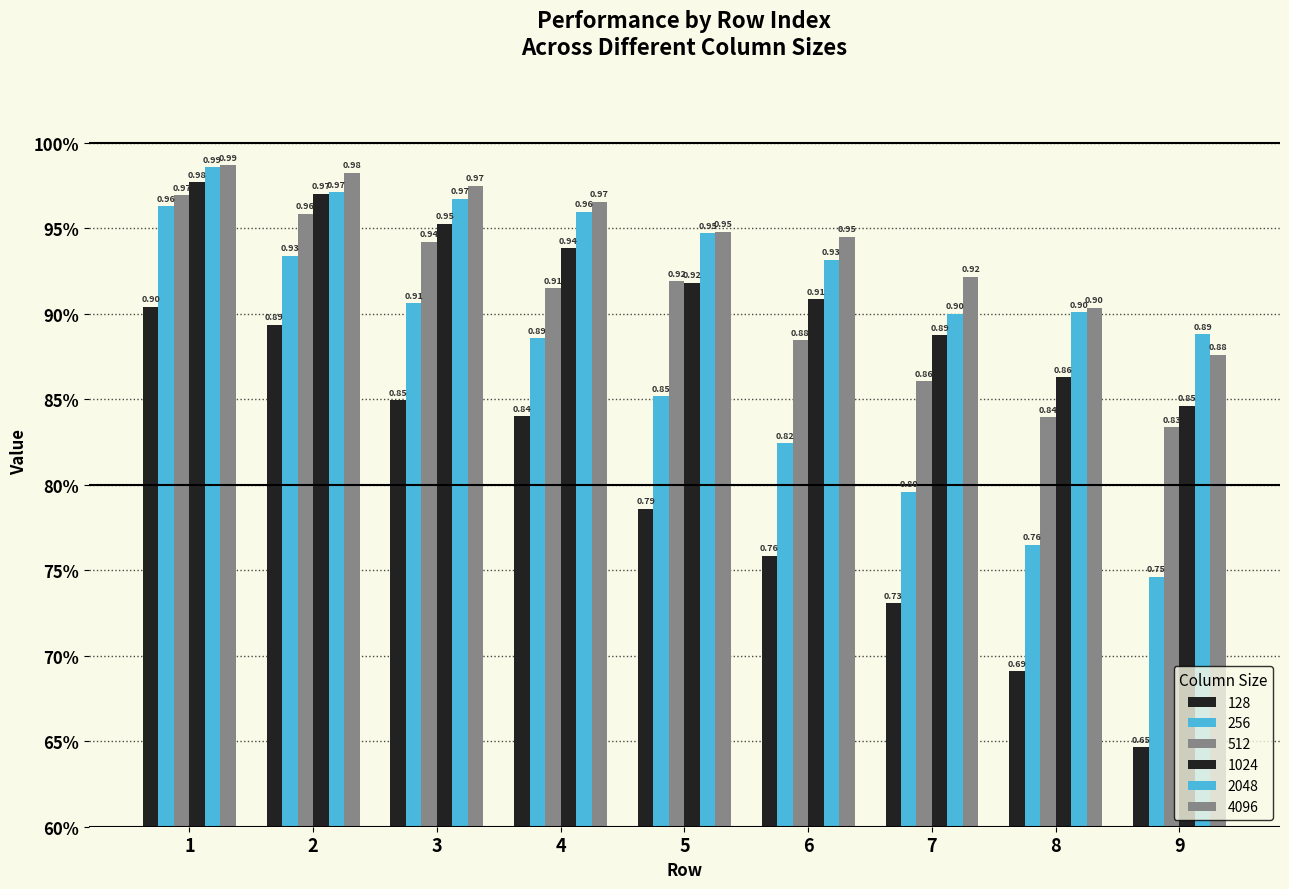

At which category is the sum across all series the highest?

1